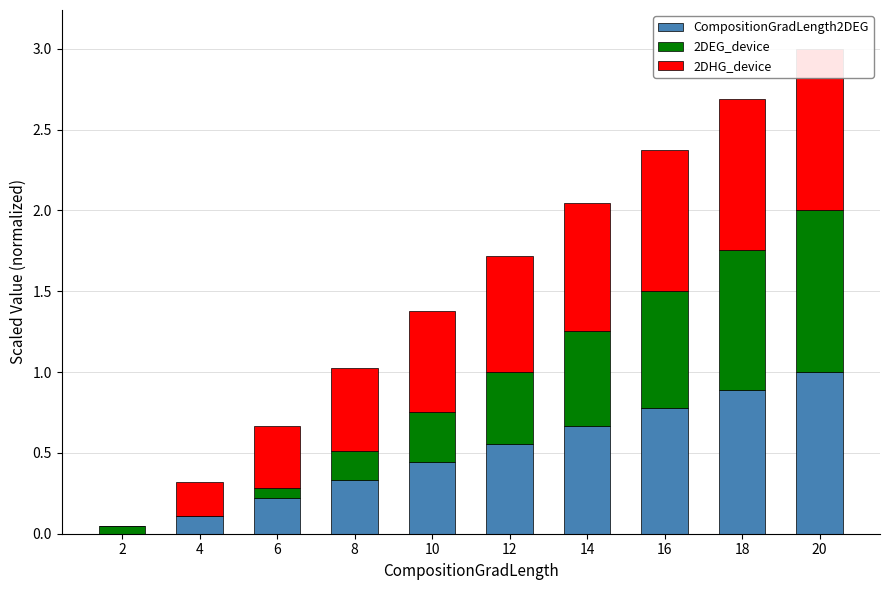

What is the value of the 2DEG_device bar at the 9th from the left?

0.9